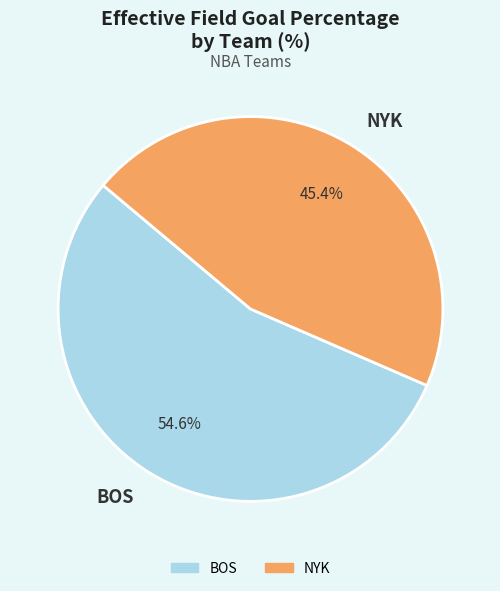

To the nearest percent, what is the difference between the BOS and NYK slice percentages?

9%